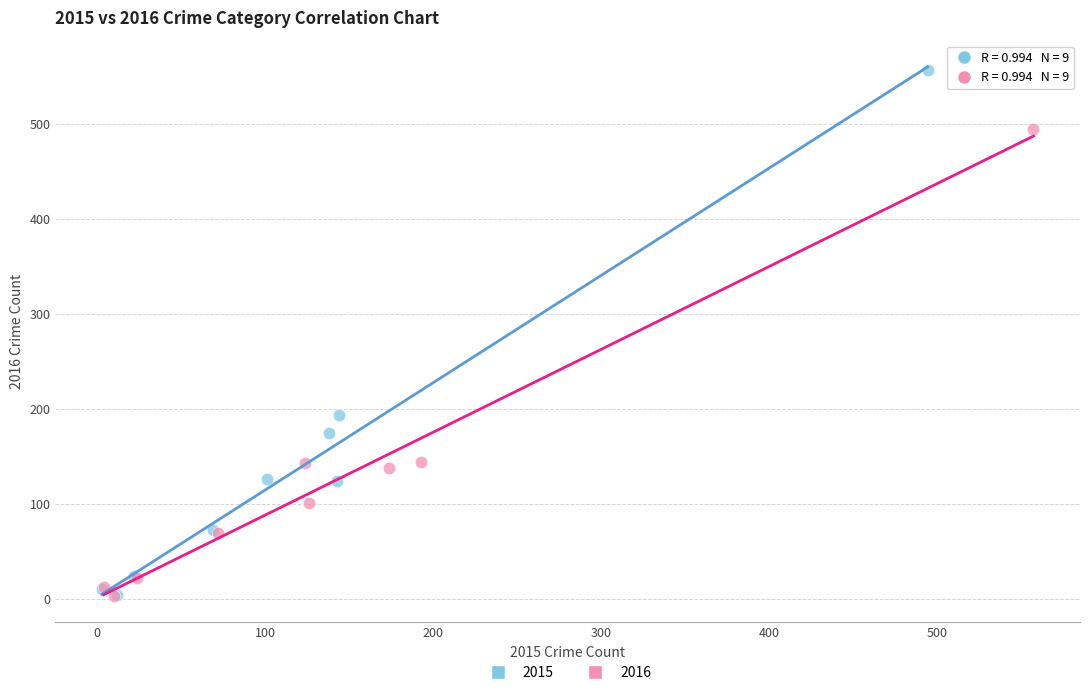

Which series reaches the maximum Y coordinate?

2015